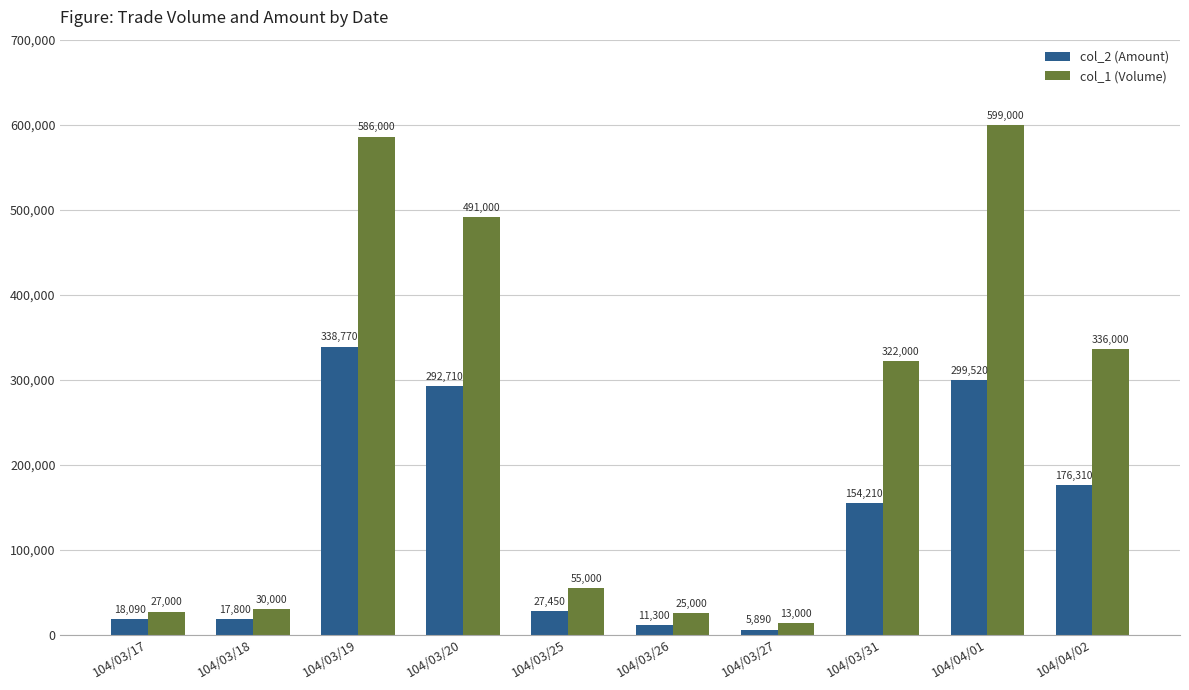

How many distinct data groups are displayed?

2